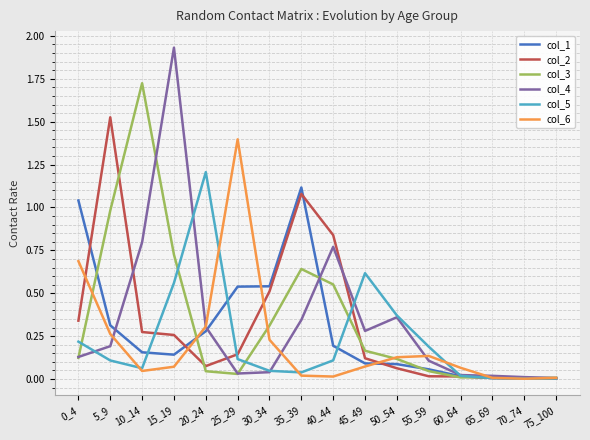

The value of col_3 at 15_19 is 0.7. True or false?

True